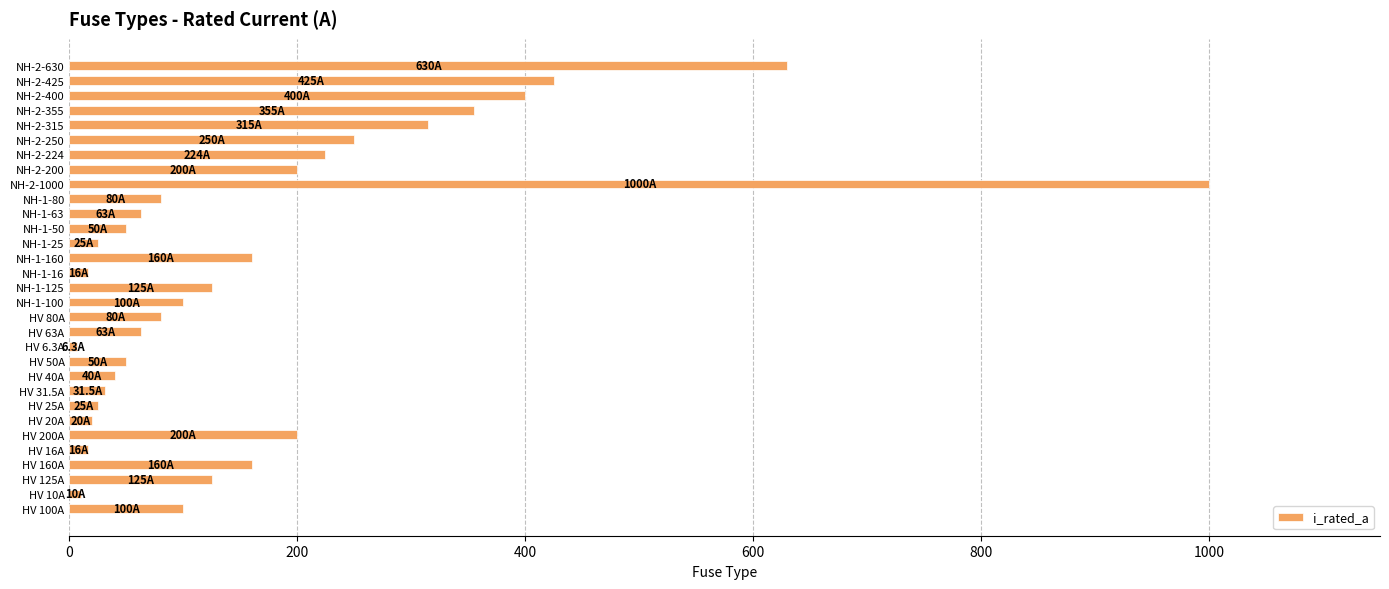

What is the greatest value displayed?

1000.0